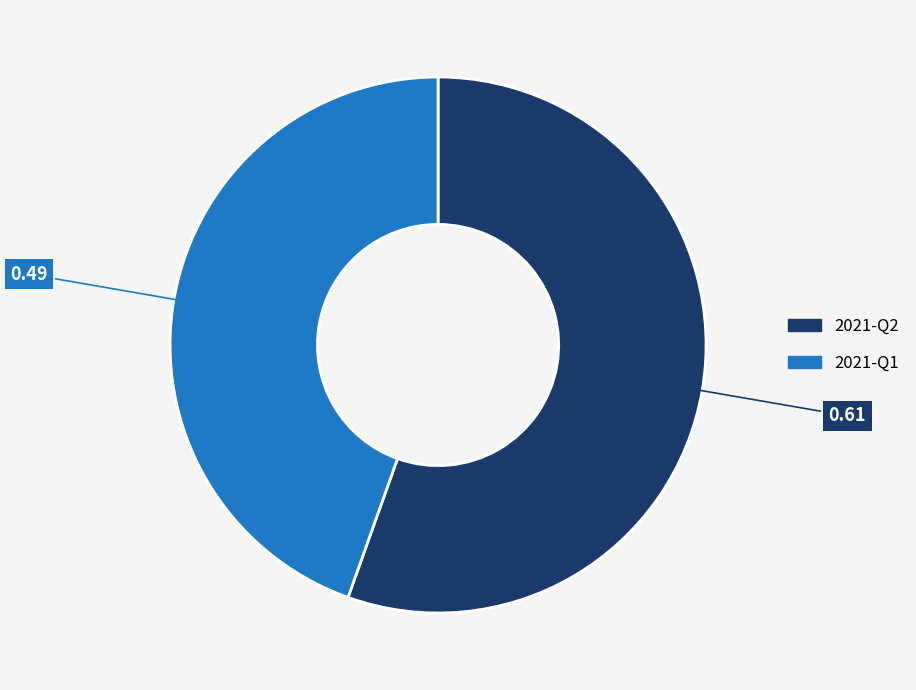

What is the smallest slice in the pie chart?

2021-Q1